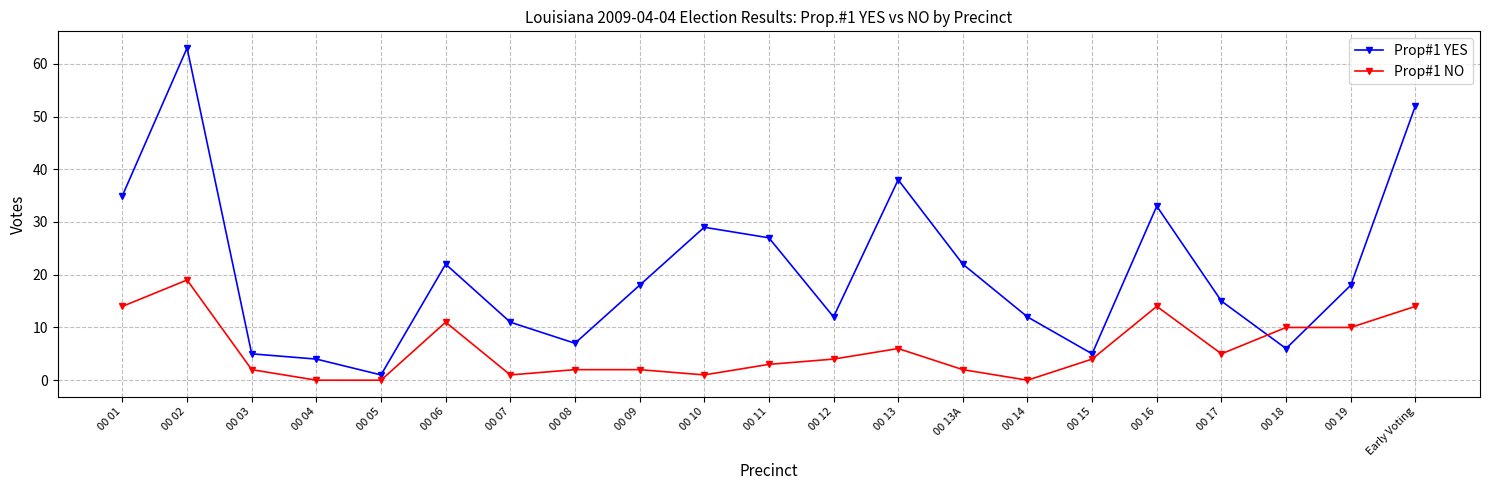

At Early Voting, list the series in order from smallest to largest.

Prop#1 NO, Prop#1 YES